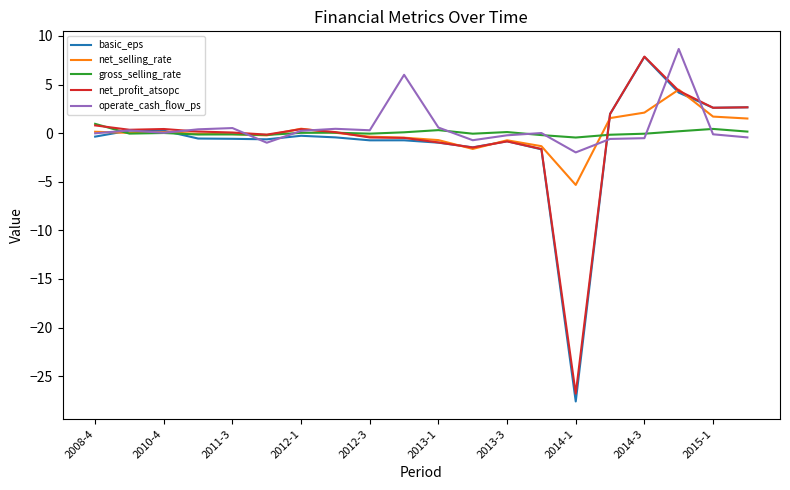

What is the minimum value for net_profit_atsopc?

-26.8